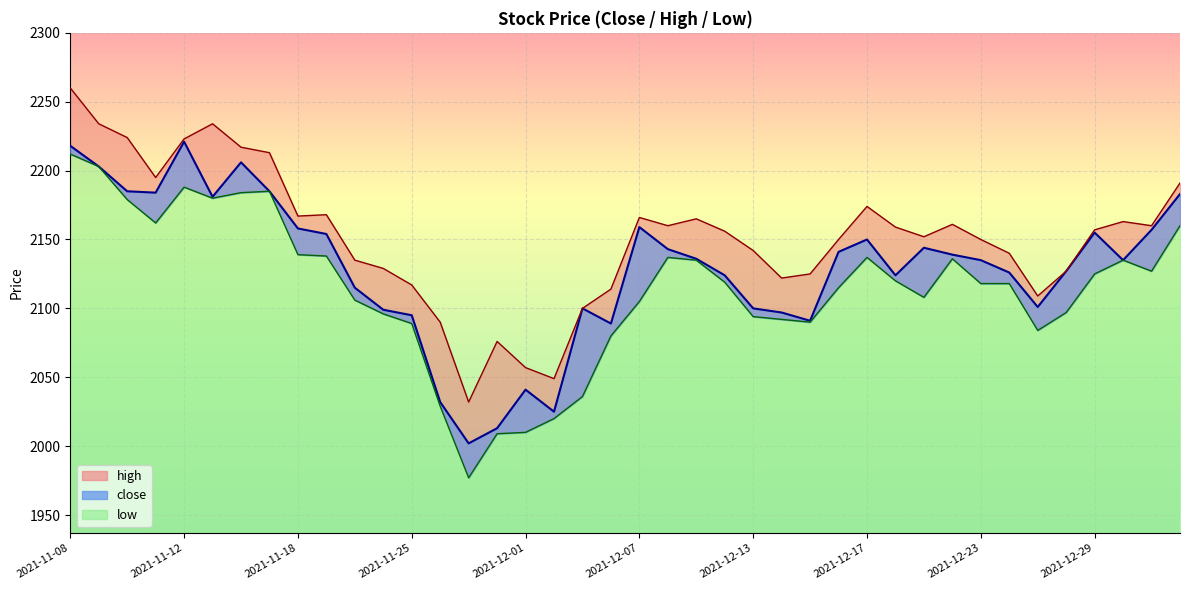

Where is the first local maximum for high?

2021-11-15